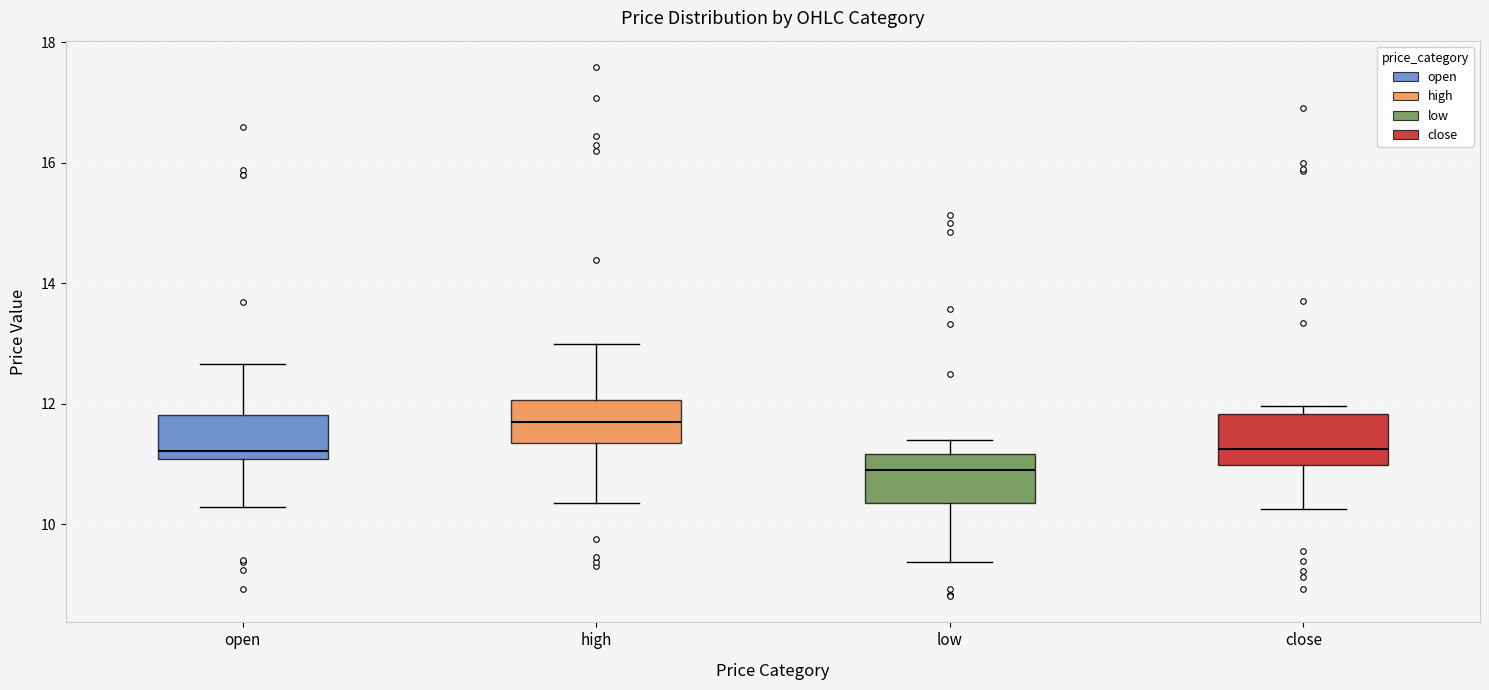

Reading left to right, transcribe this box plot: for each box, give where its median line is, the range the box spans, and where its two whiskers end, as read against the y-axis. The values are not printed on the chart, so give them approximately, as read against the axis.

open: median 11.2, box 11.0 to 11.8, whiskers 10.2 to 12.6
high: median 11.6, box 11.4 to 12.0, whiskers 10.4 to 13.0
low: median 10.8, box 10.4 to 11.2, whiskers 9.4 to 11.4
close: median 11.2, box 11.0 to 11.8, whiskers 10.2 to 12.0